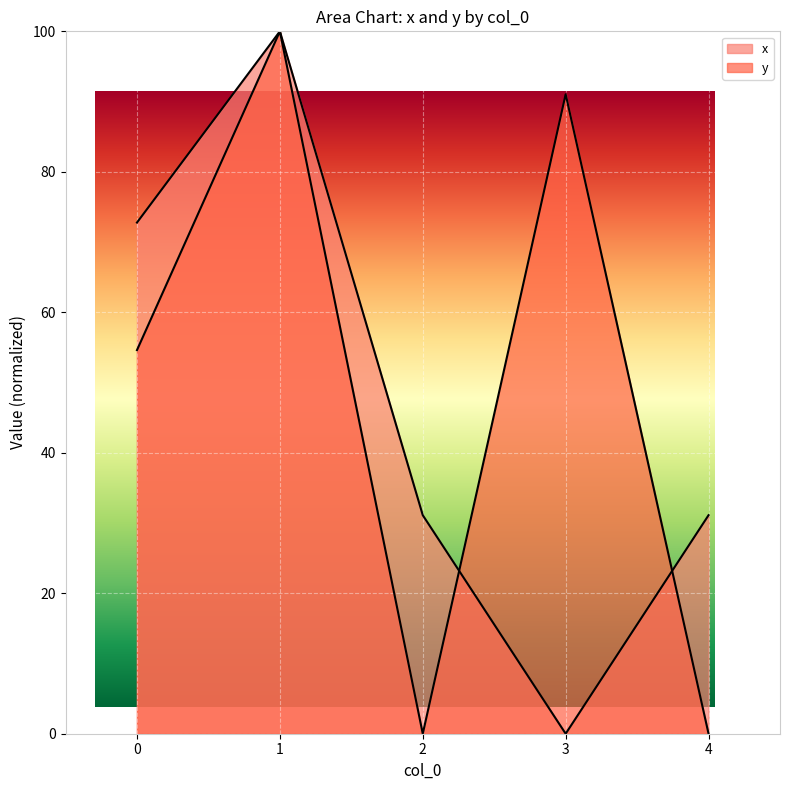

How many lines are shown in the chart?

2